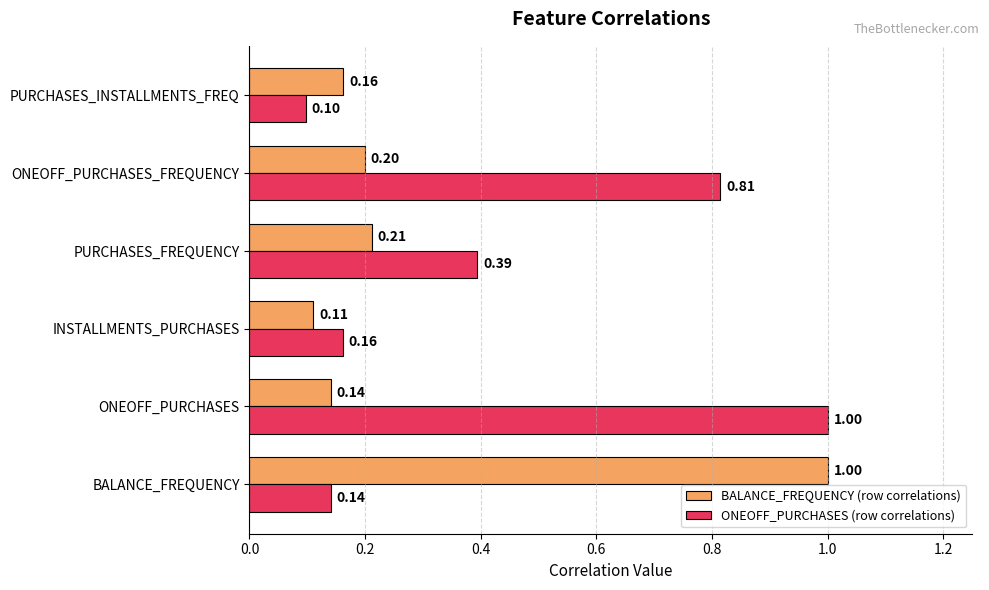

Which series has the largest range (max minus min)?

ONEOFF_PURCHASES (row correlations)